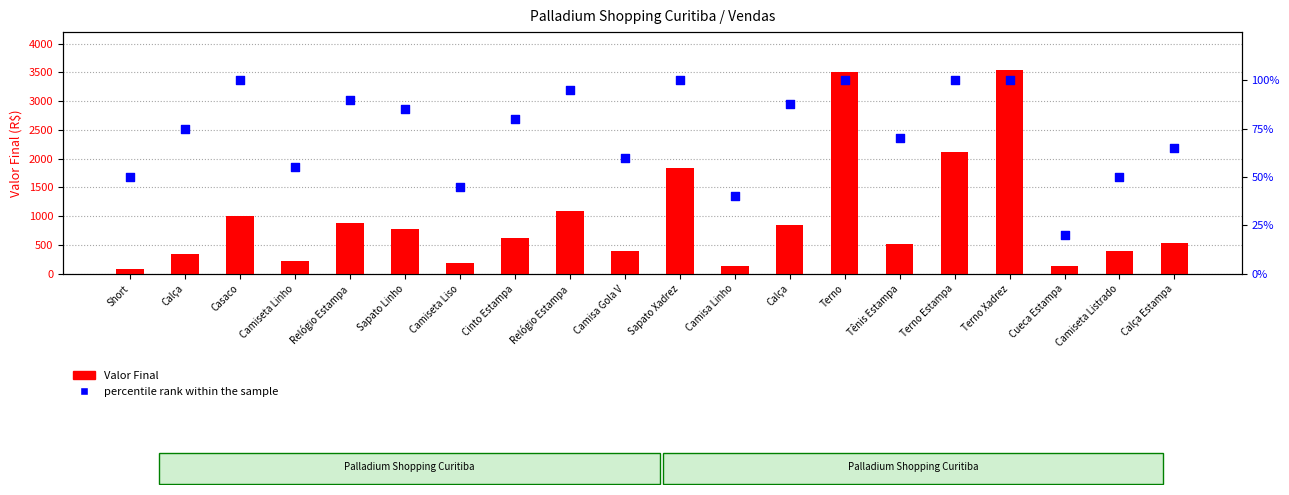

At how many categories does at least one series exceed 2621?

2